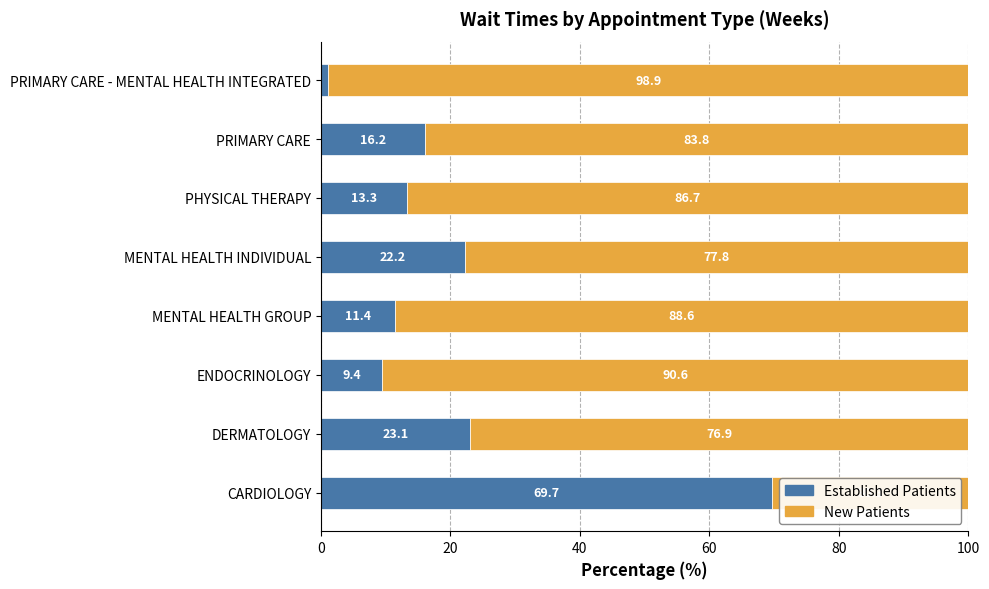

How many data points does each series have?

8